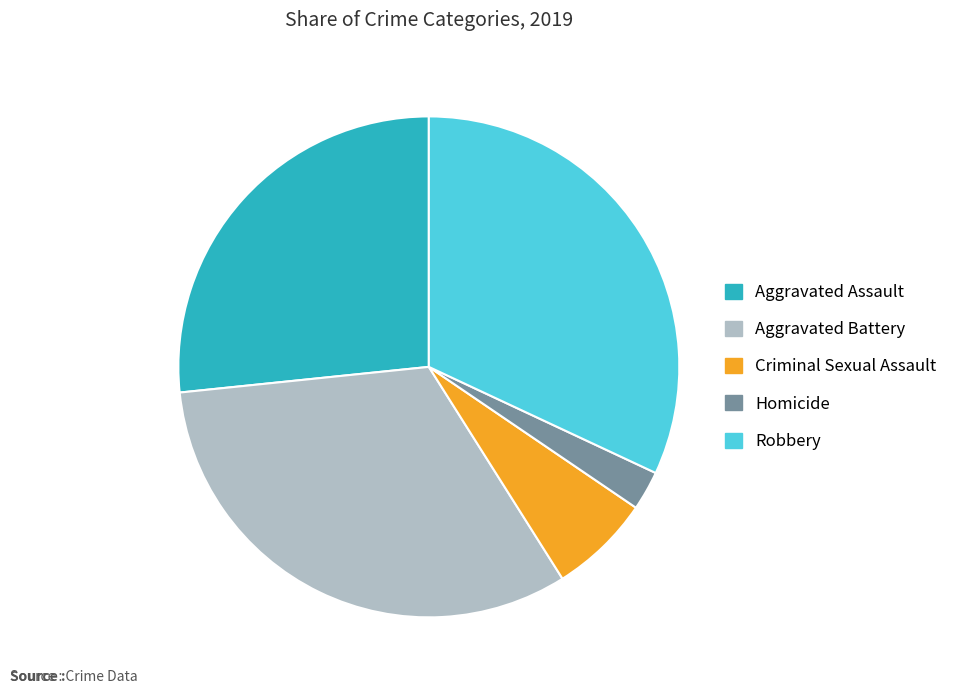

True or false: Robbery accounts for 41% of the total.

False